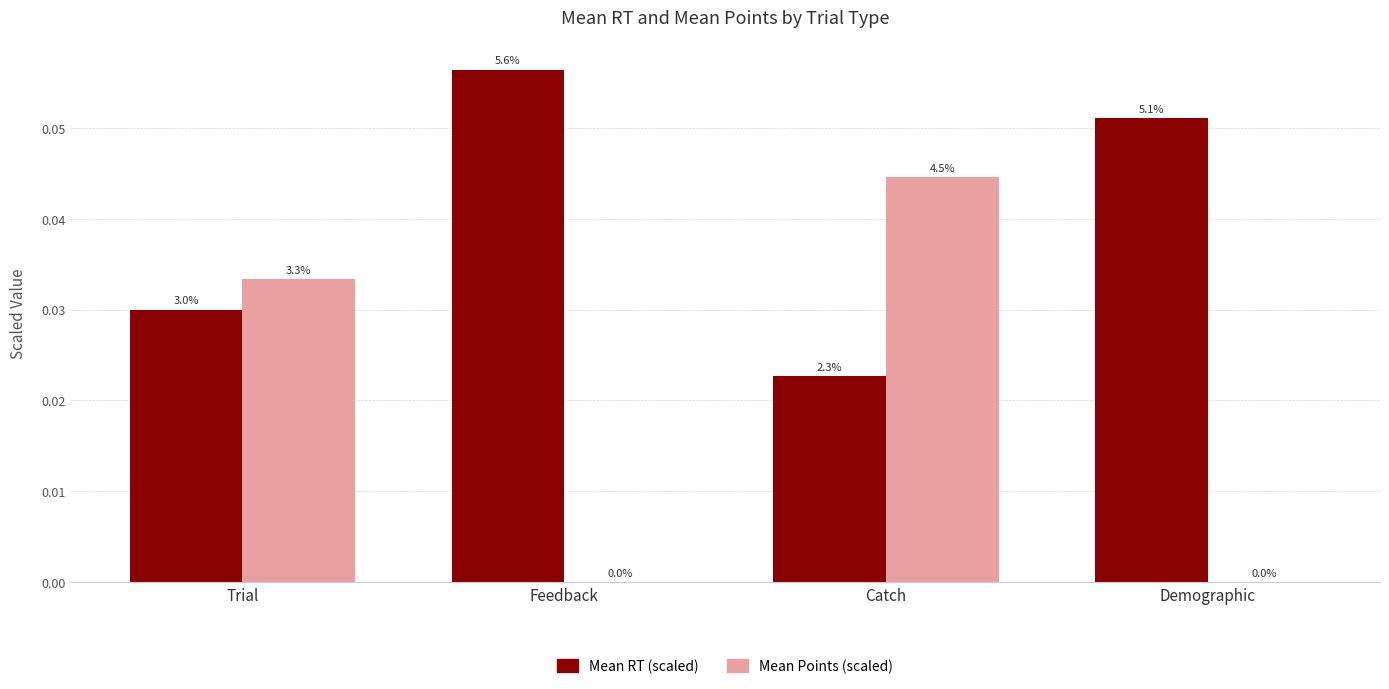

Does the chart contain stacked bars?

No